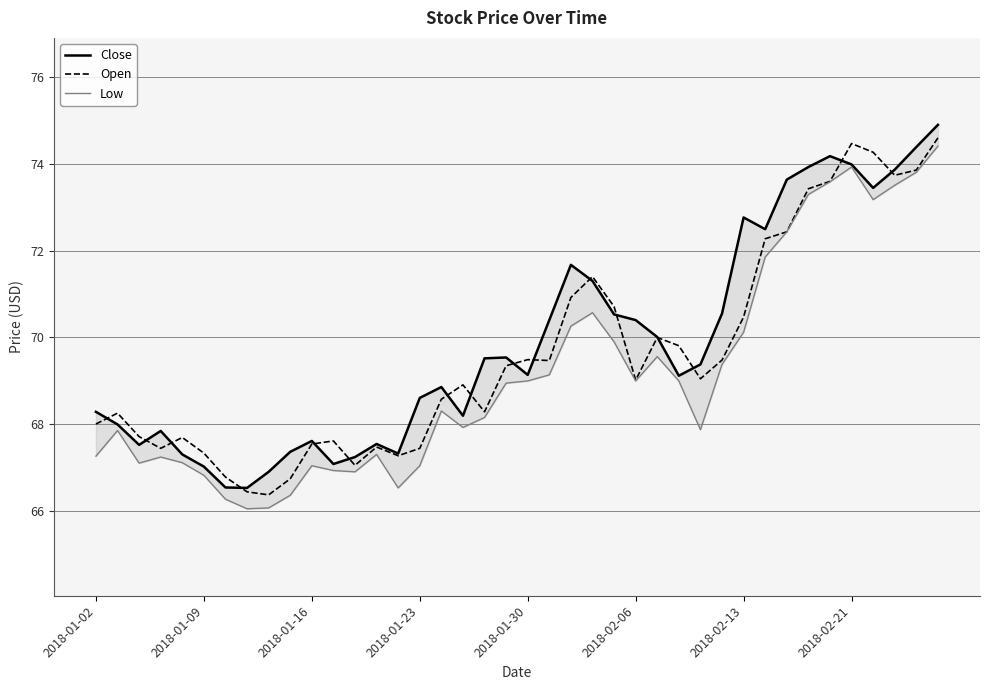

The Open series shows 127.8 at 2018-02-21. True or false?

False